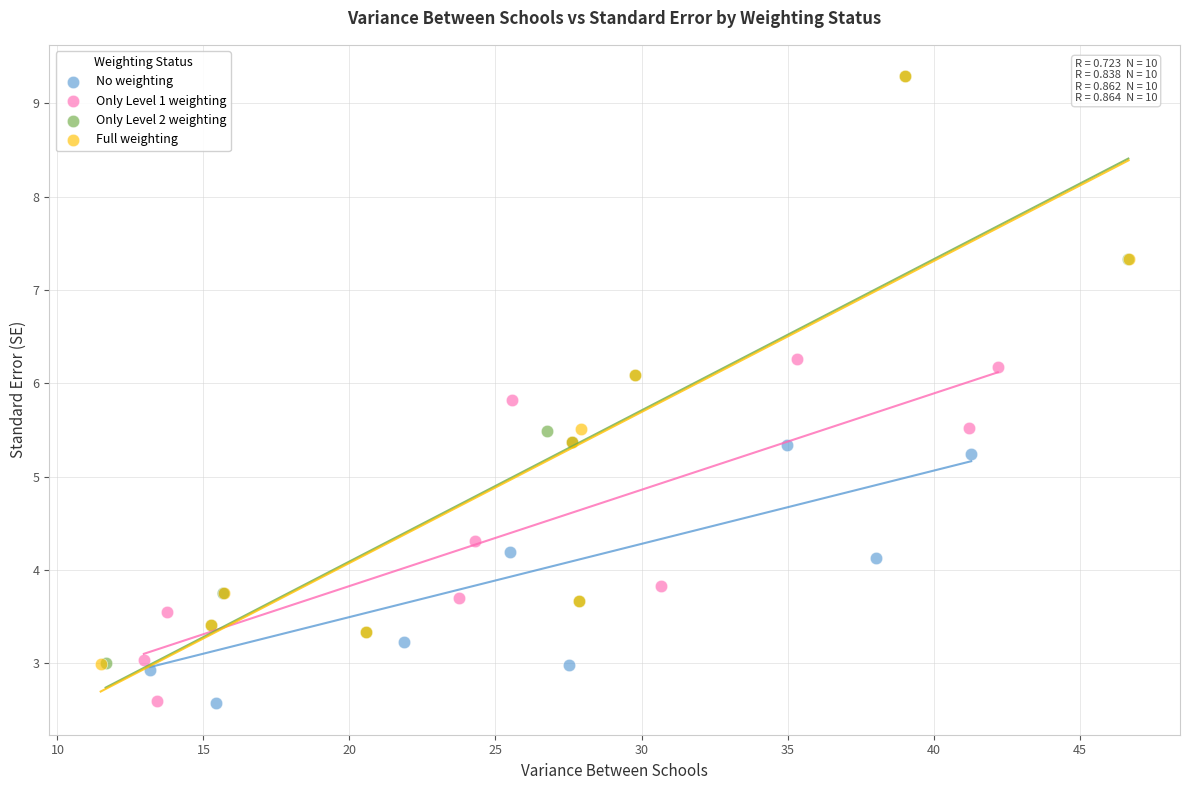

Which series has the largest Y range (max minus min)?

Full weighting